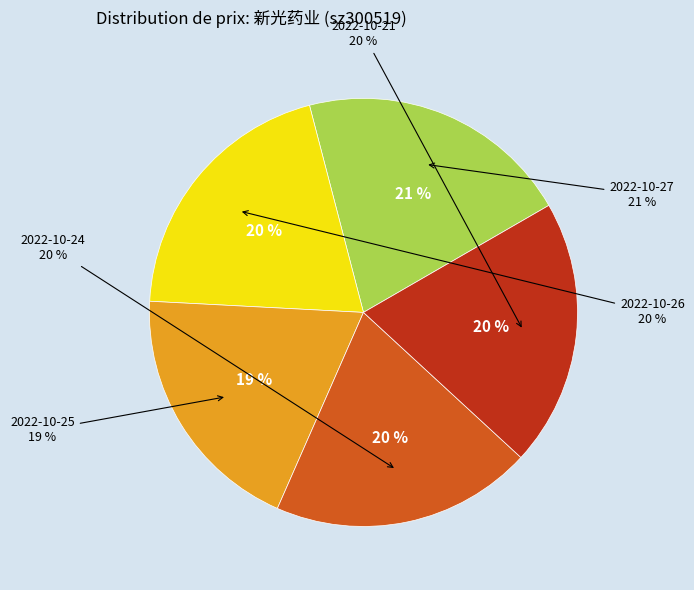

How many segments does this pie chart have?

5